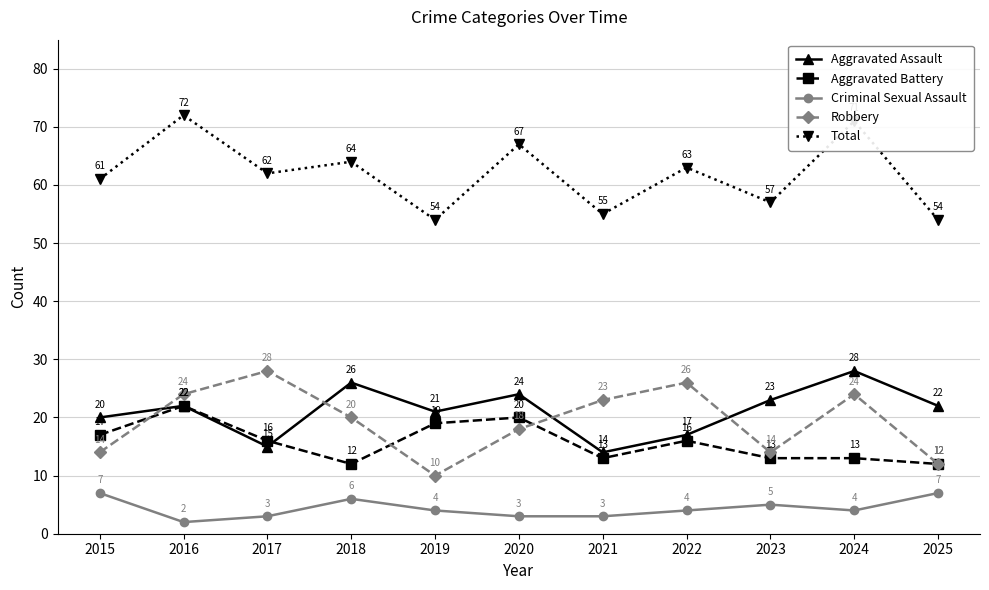

True or false: Robbery has more than 0 interior local peaks.

True